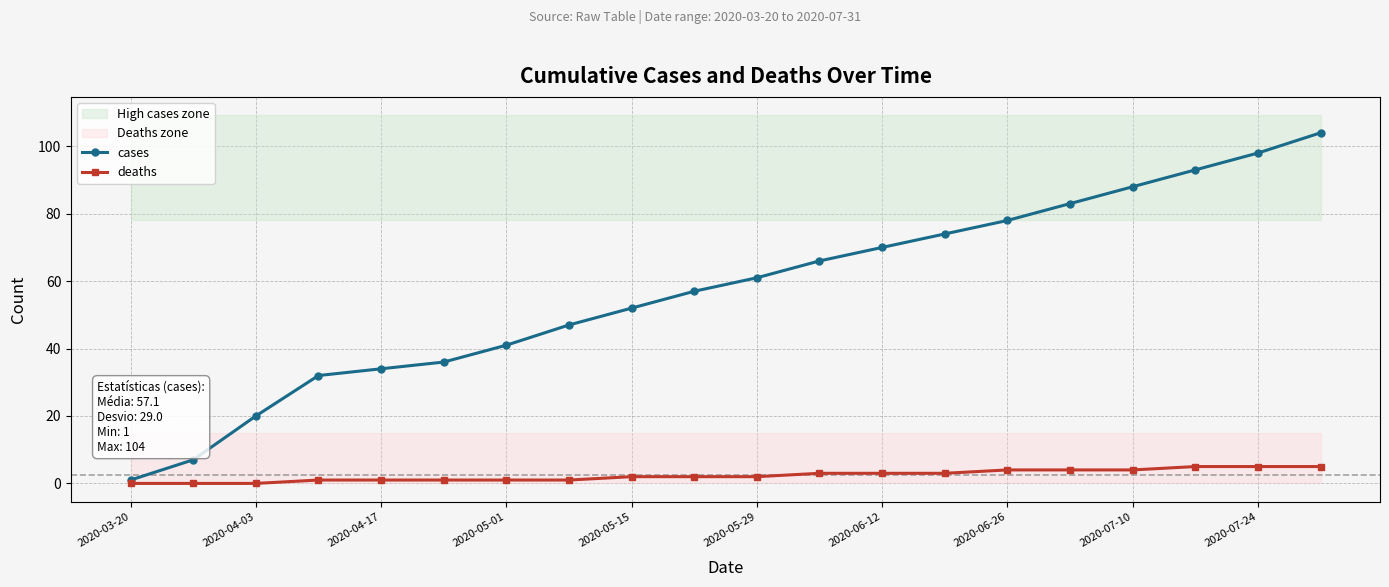

How many distinct data groups are displayed?

2